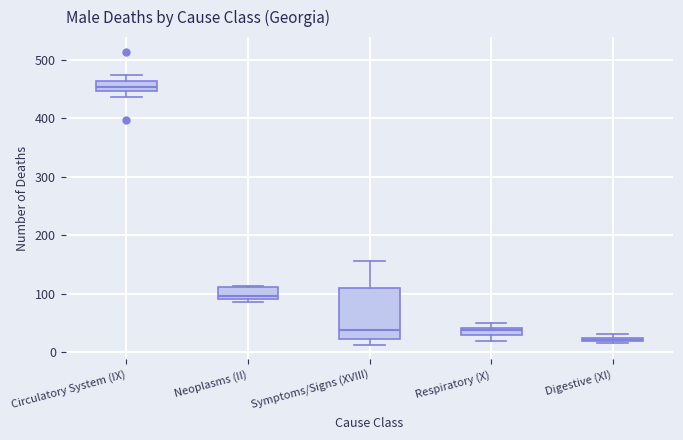

Where is the lower edge of the box for Neoplasms (II) on the y-axis? The values are not printed on the chart, so give them approximately, as read against the axis.

90